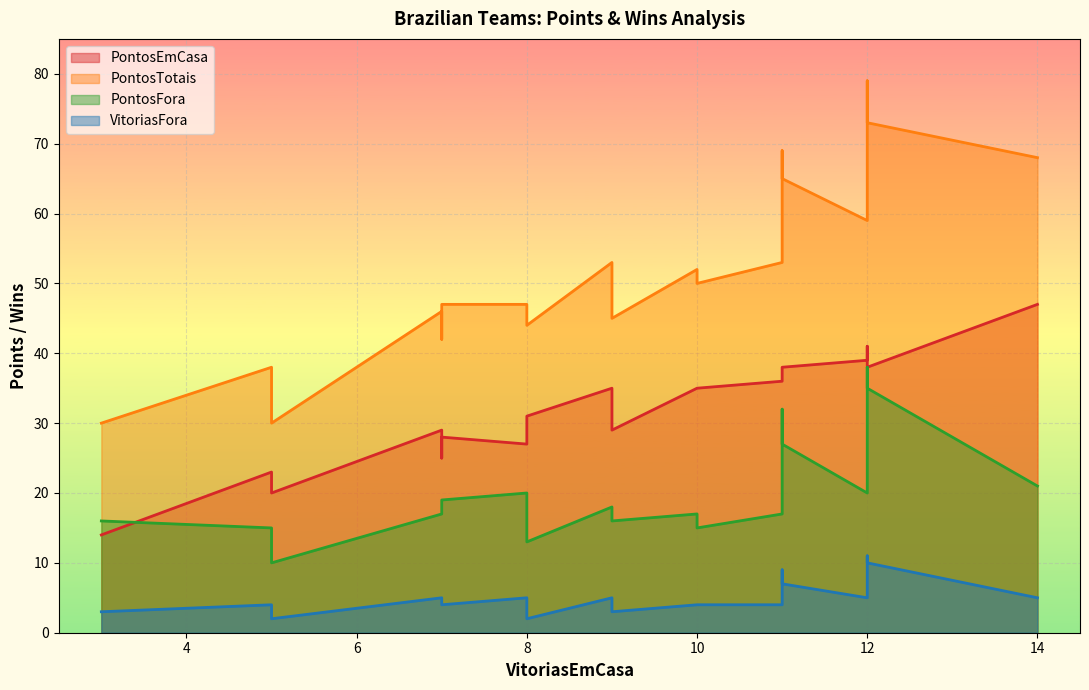

What is the value of the VitoriasFora point at the 4th from the left?

5